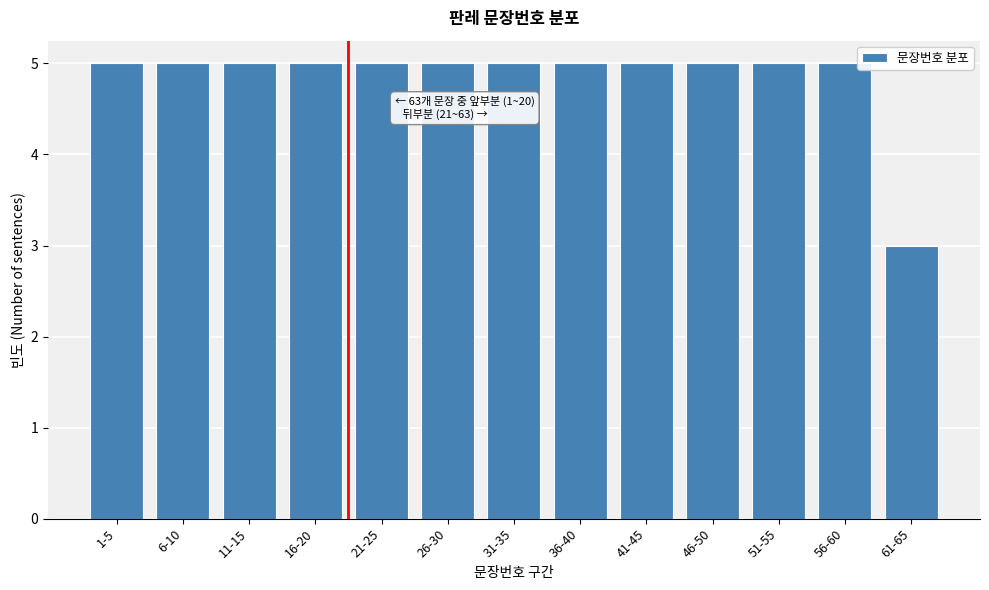

Reading left to right, list all the values displayed in this chart.

1-5=5	6-10=5	11-15=5	16-20=5	21-25=5	26-30=5	31-35=5	36-40=5	41-45=5	46-50=5	51-55=5	56-60=5	61-65=3